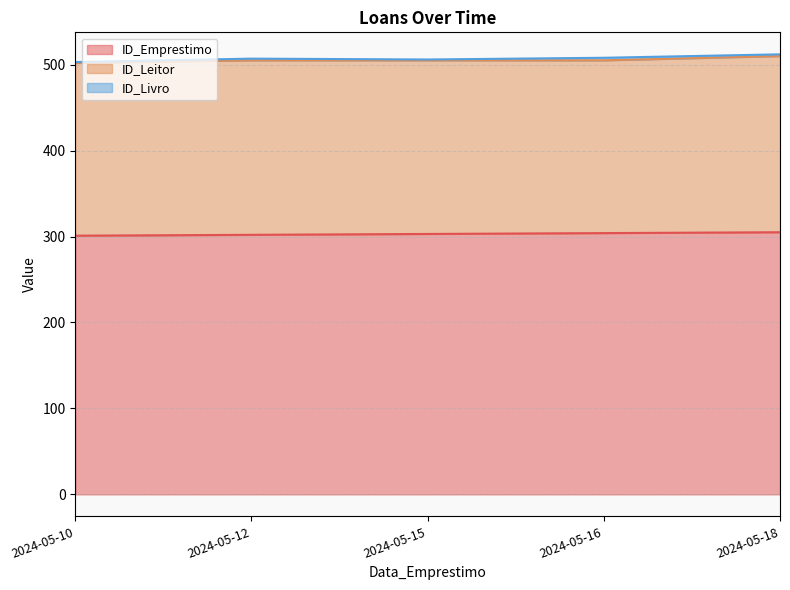

How many interior local valleys does the ID_Livro series have?

1